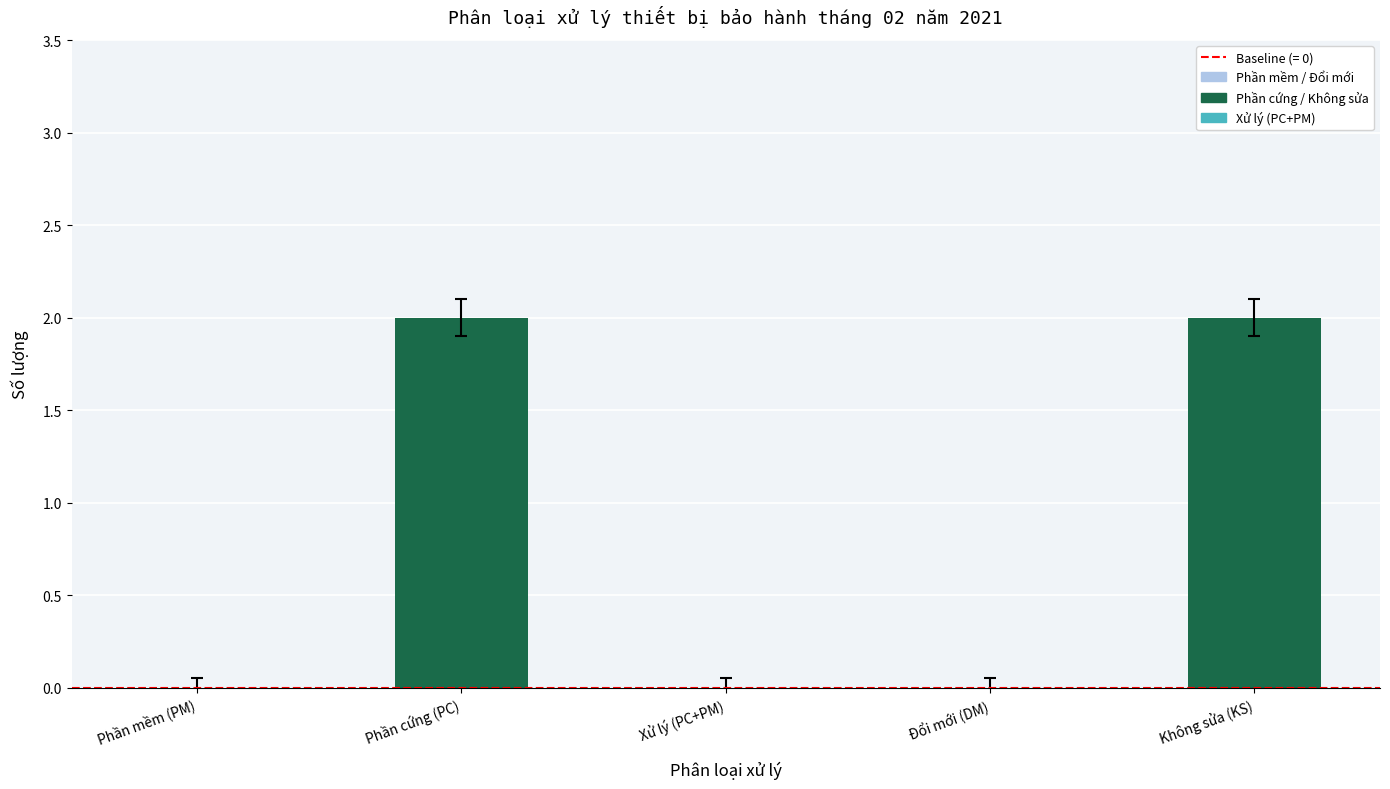

True or false: the data shows 2 at Phần cứng (PC).

True